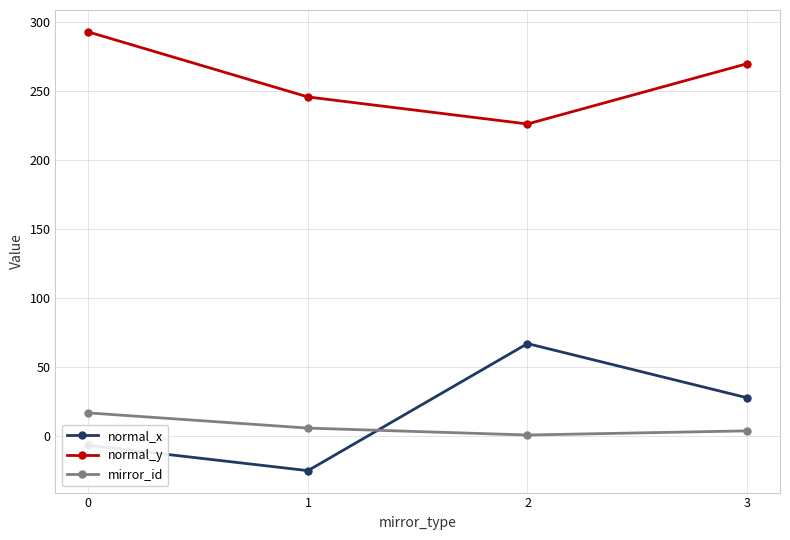

At which category does normal_y reach its first local valley?

2